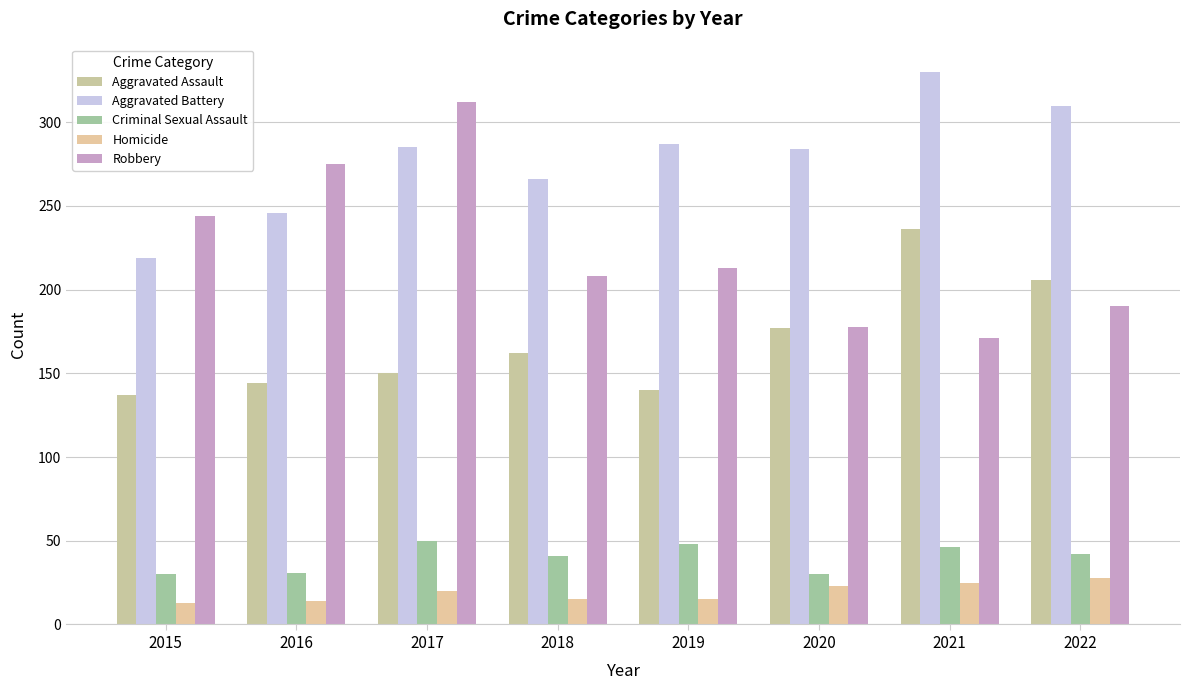

What is the smallest value displayed?

13